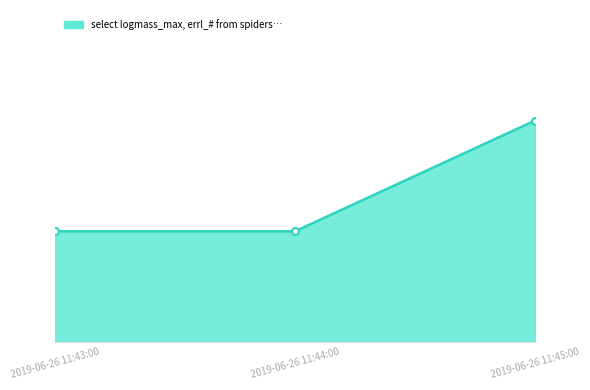

Read the value at 2019-06-26 11:43:00.

1